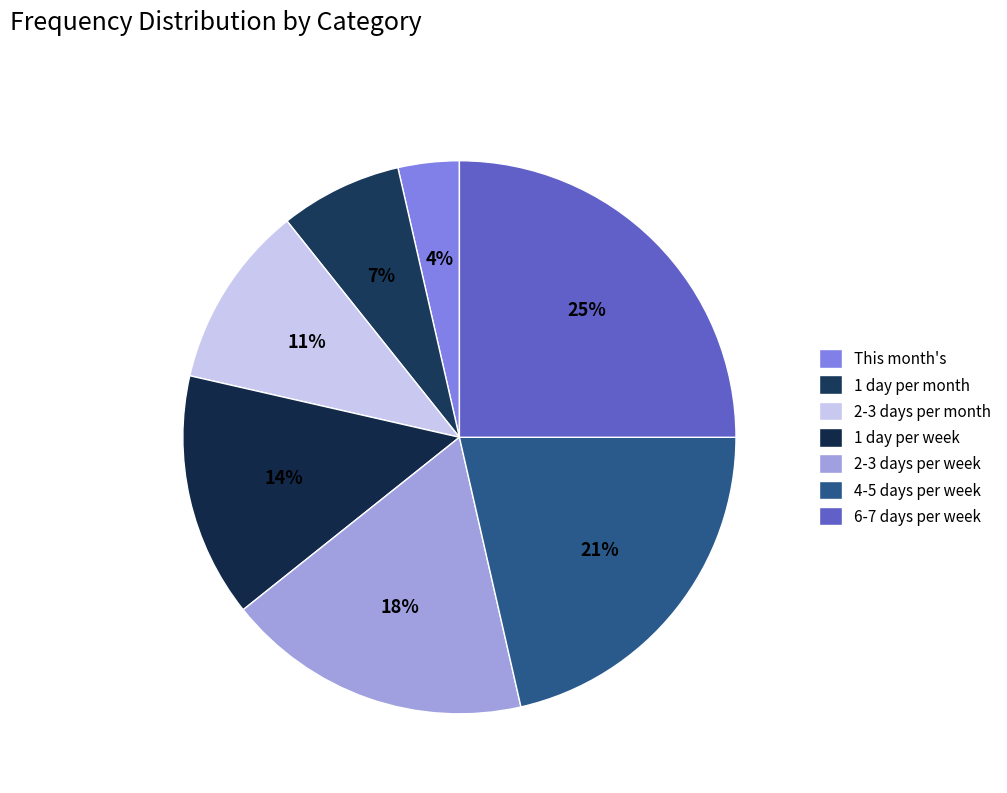

Is 2-3 days per week the majority of the pie?

No